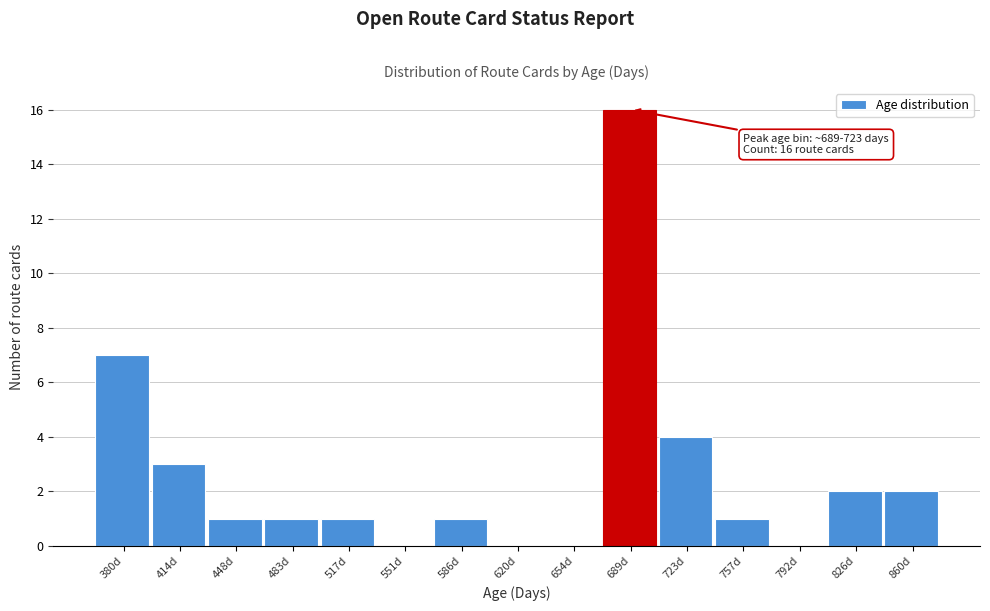

Reading left to right, transcribe all the data shown in this chart.

380d=7	414d=3	448d=1	483d=1	517d=1	551d=0	586d=1	620d=0	654d=0	689d=16	723d=4	757d=1	792d=0	826d=2	860d=2